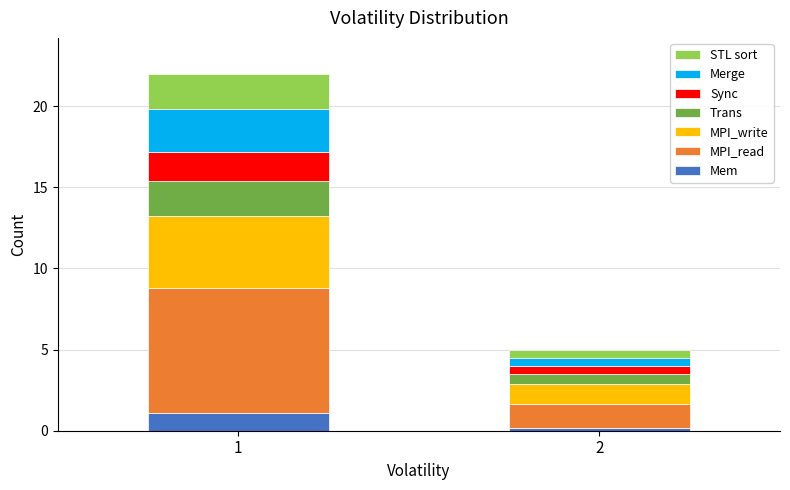

Reading right to left, list the values for the Mem series.

0.2	1.1